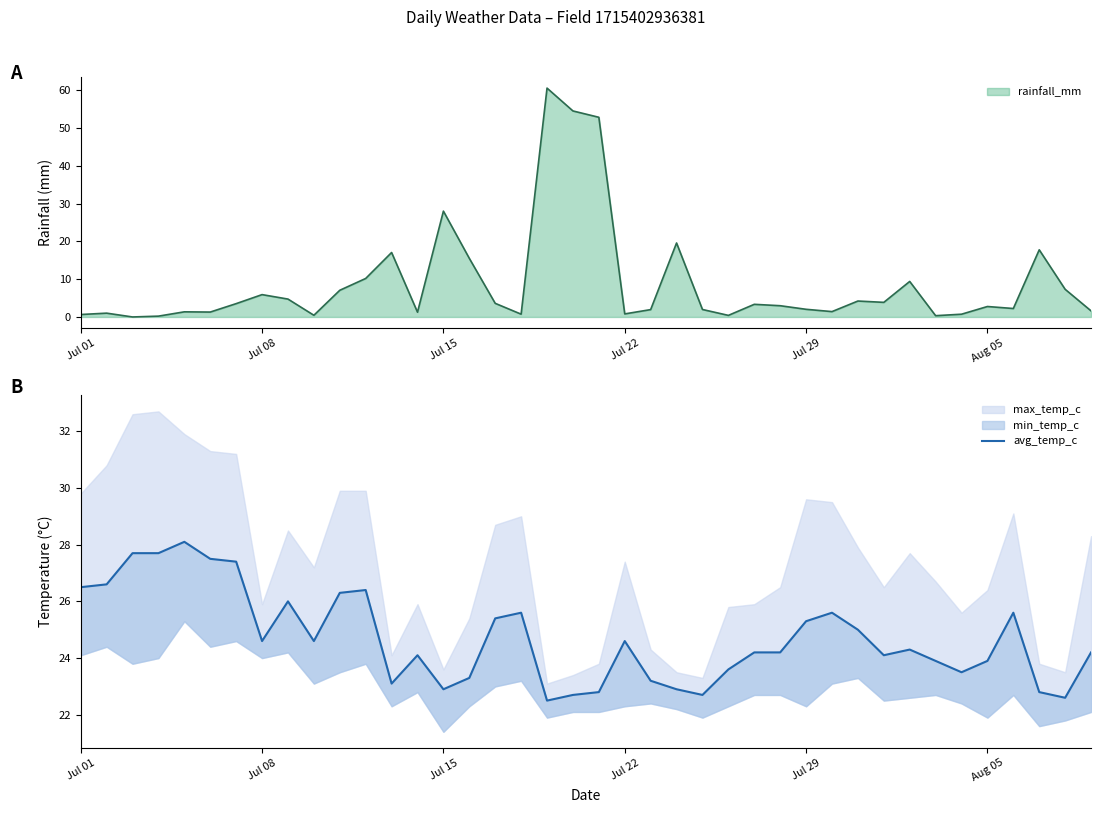

What is the difference between the second highest and minimum values?

5.2